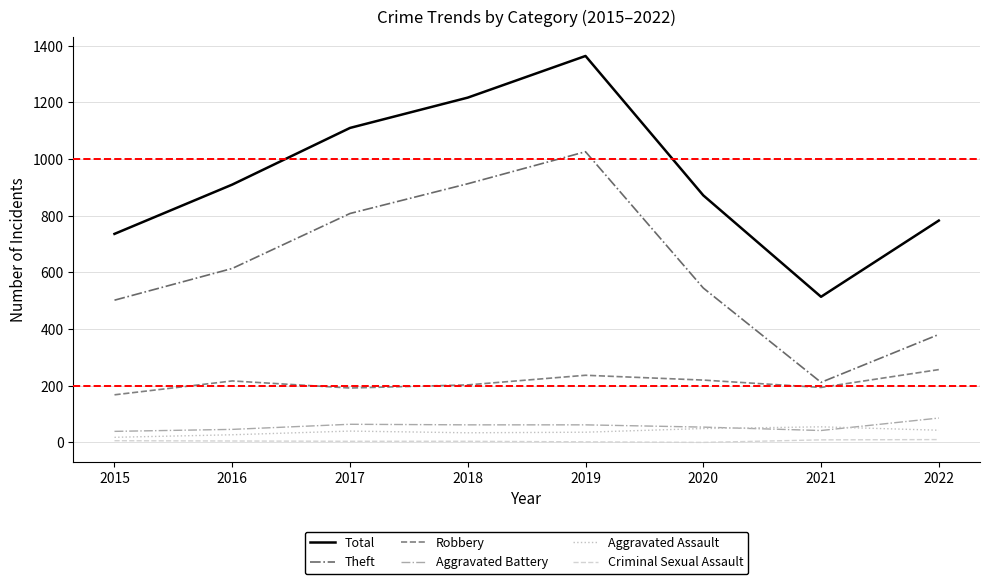

At which category is the sum across all series the highest?

2019